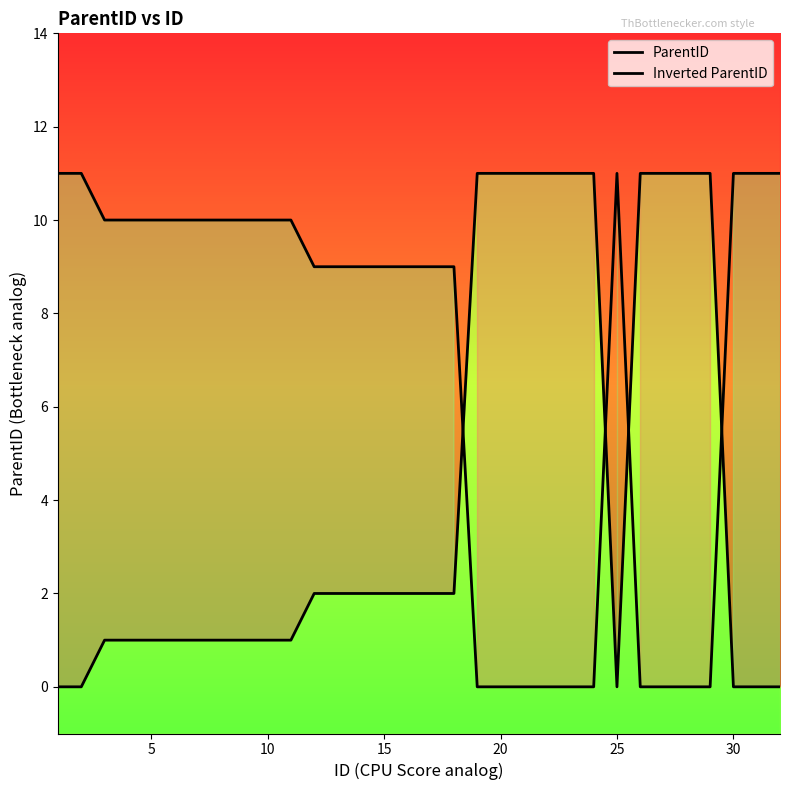

True or false: ParentID has more than 1 interior local peaks.

False